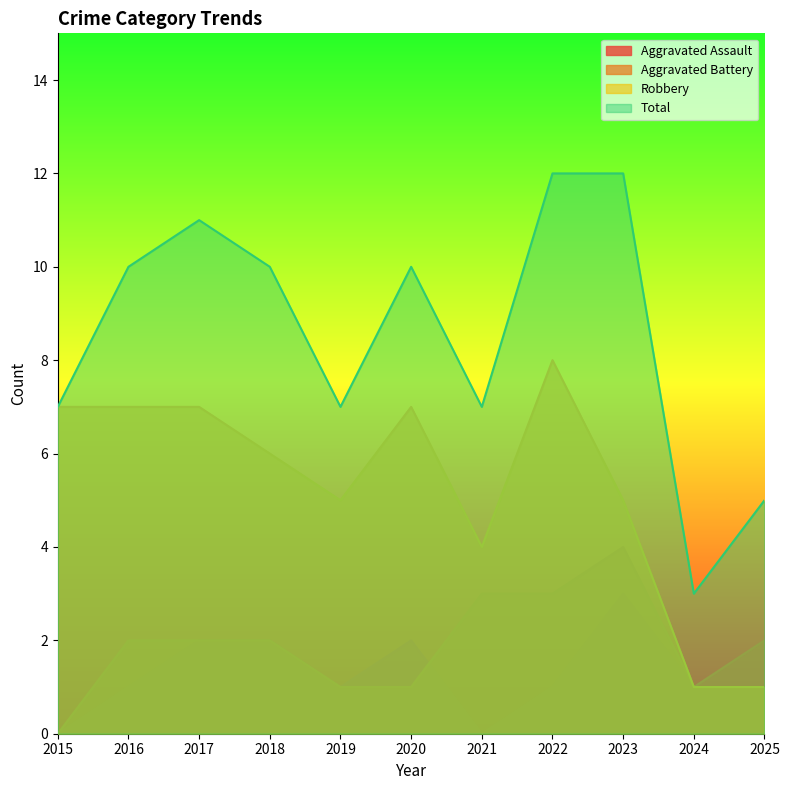

What is the sum of the Aggravated Battery values at 2020 and 2025?

3